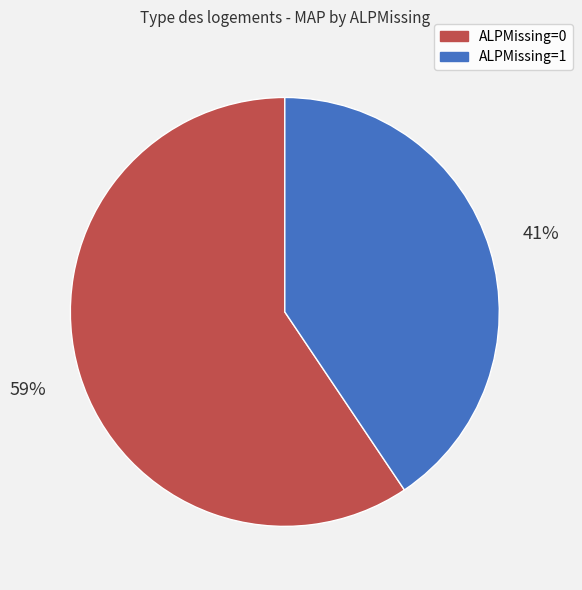

To the nearest percent, what is the average slice percentage?

50%